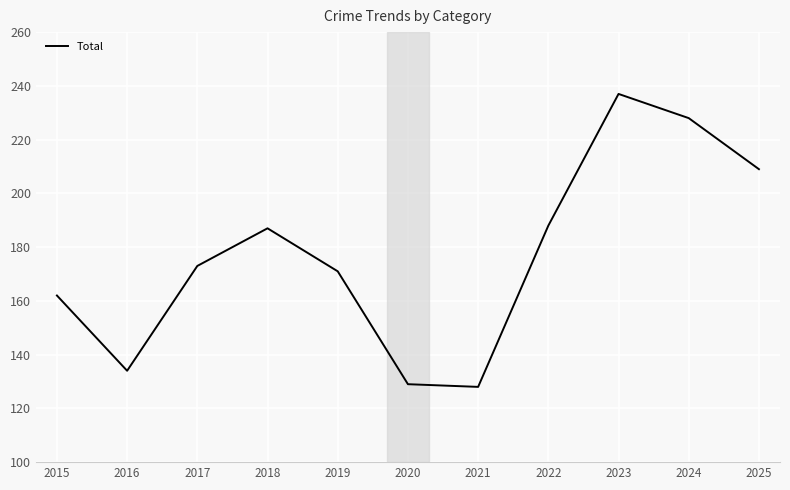

How many categories are shown in the chart?

11